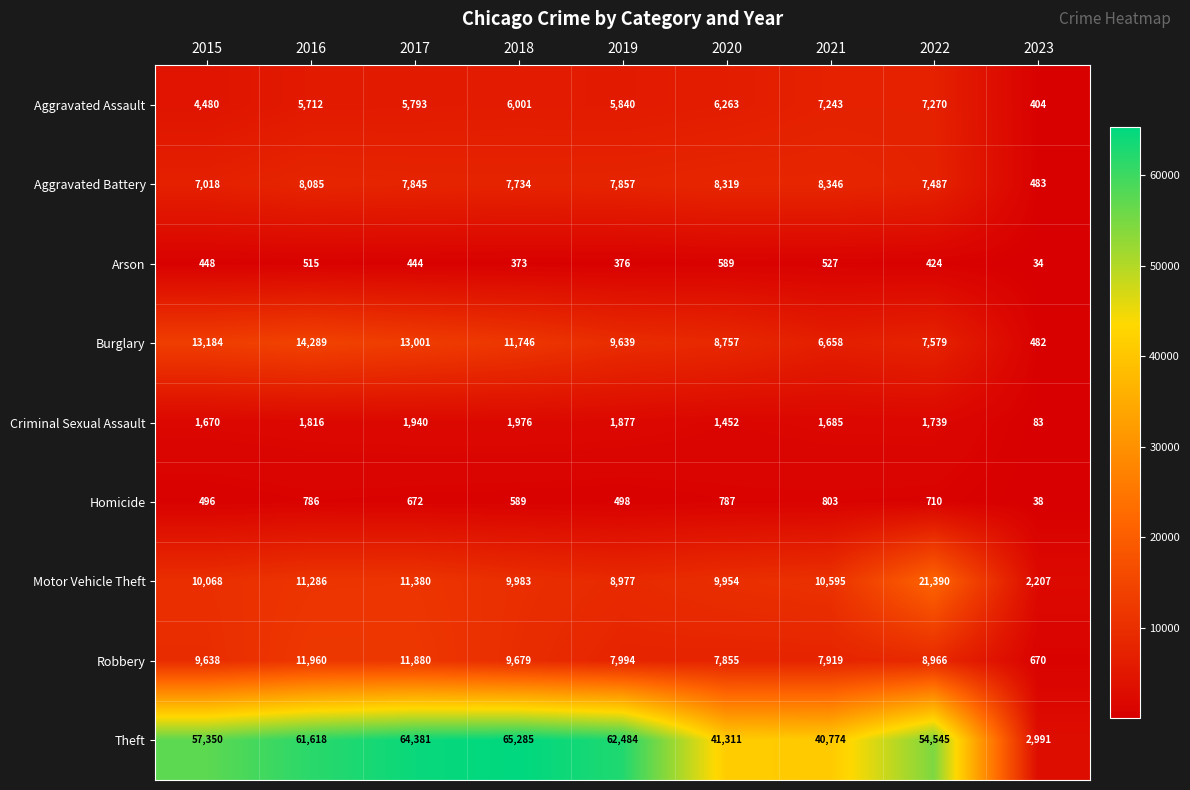

Which label corresponds to the smallest value in the chart?

2023